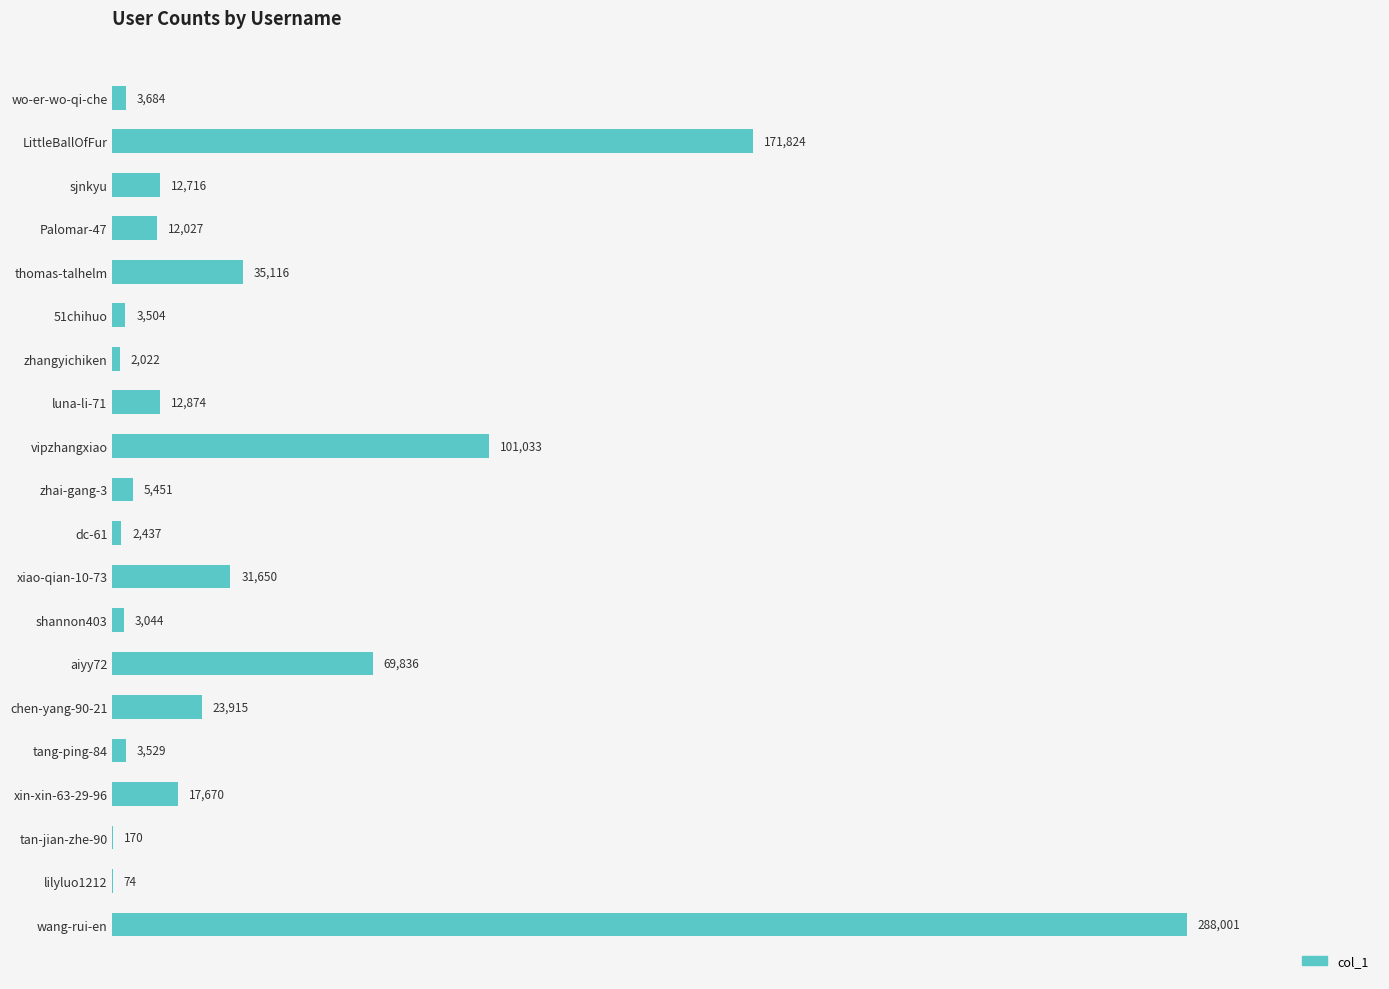

What is the sum of the values at wang-rui-en and shannon403?

291045